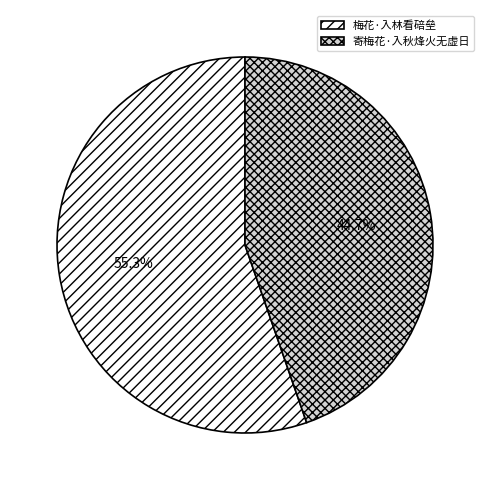

The 寄梅花·入秋烽火无虚日 slice represents 59% of the pie. True or false?

False